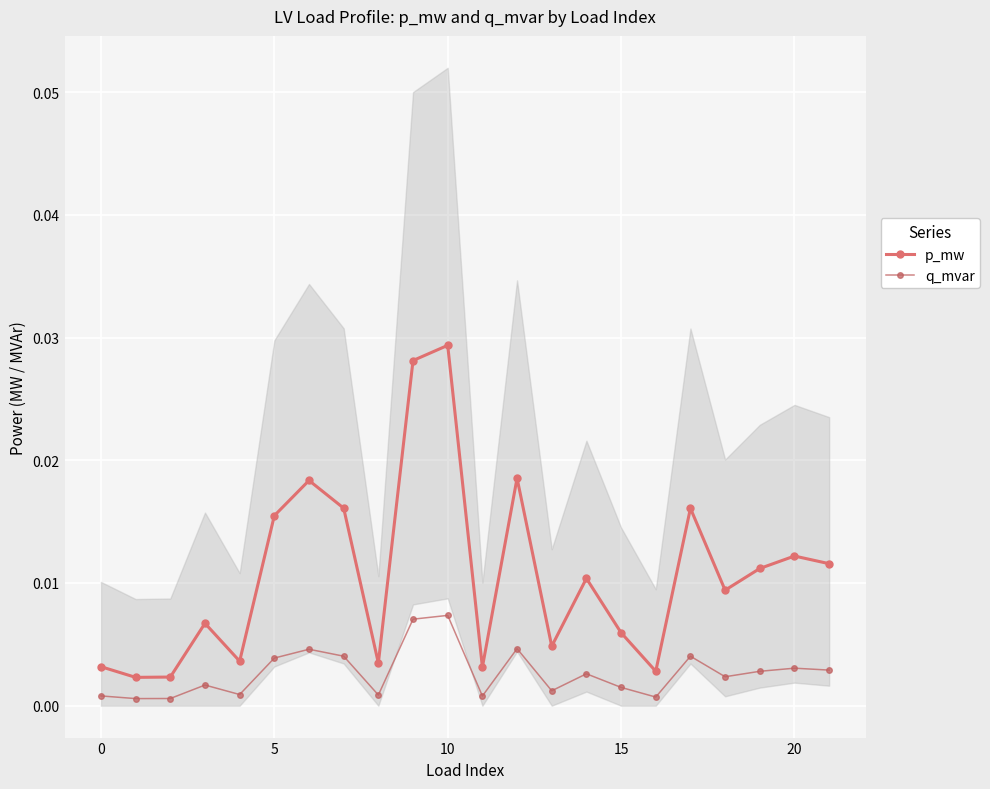

List the series in order of their overall mean, highest first.

p_mw, q_mvar